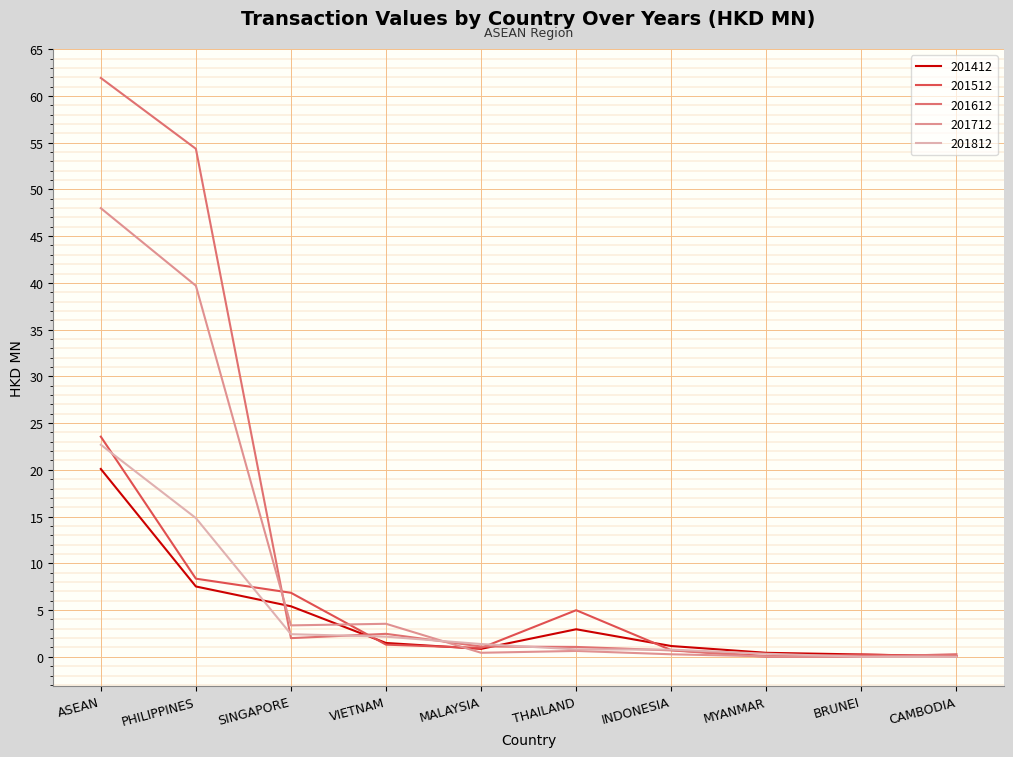

Where is 201812 nearest to the value 11?

PHILIPPINES